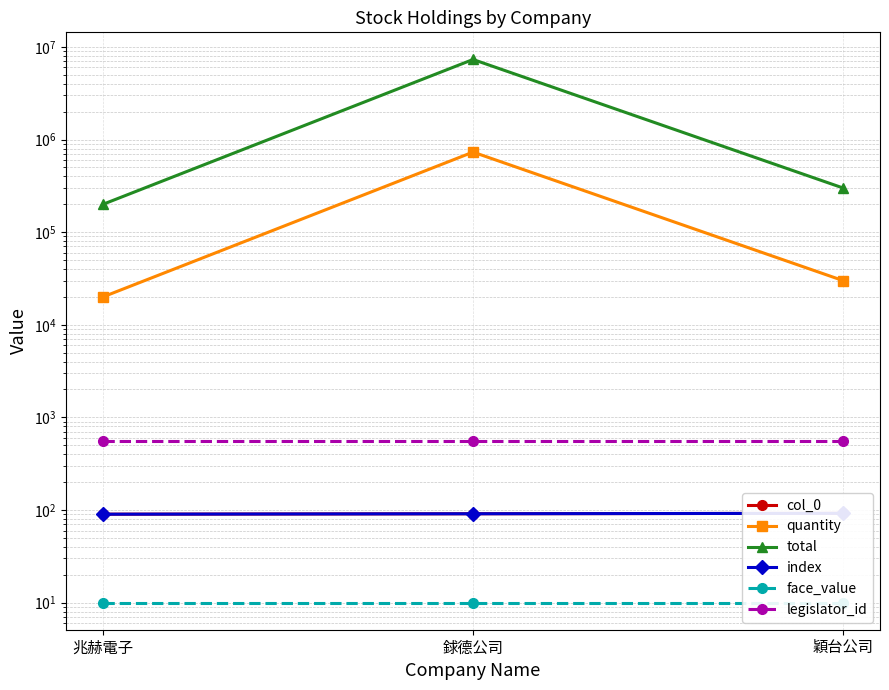

Is it true that index equals 92 at 穎台公司?

True